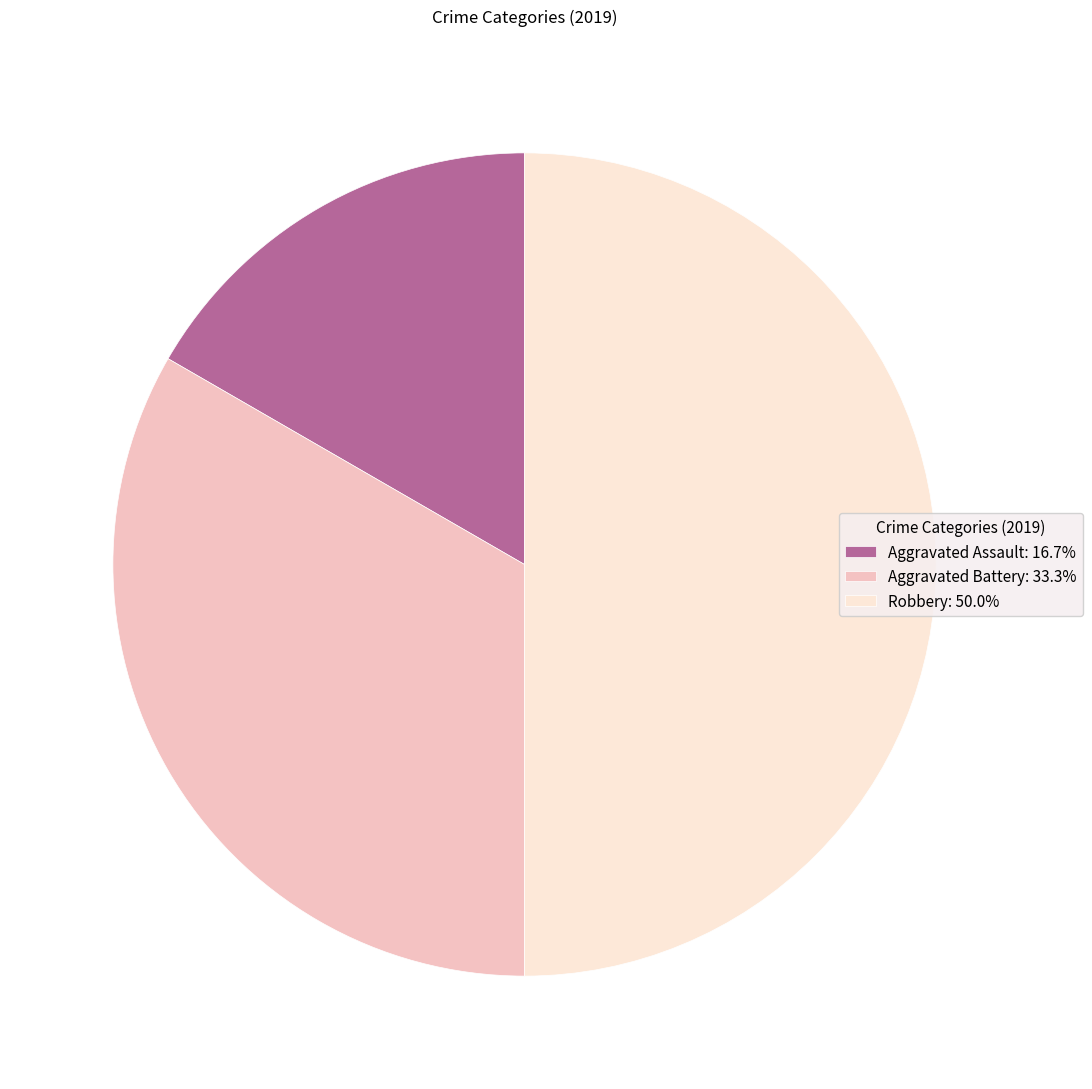

Does Aggravated Assault: 16.7% represent more than half of the total?

No